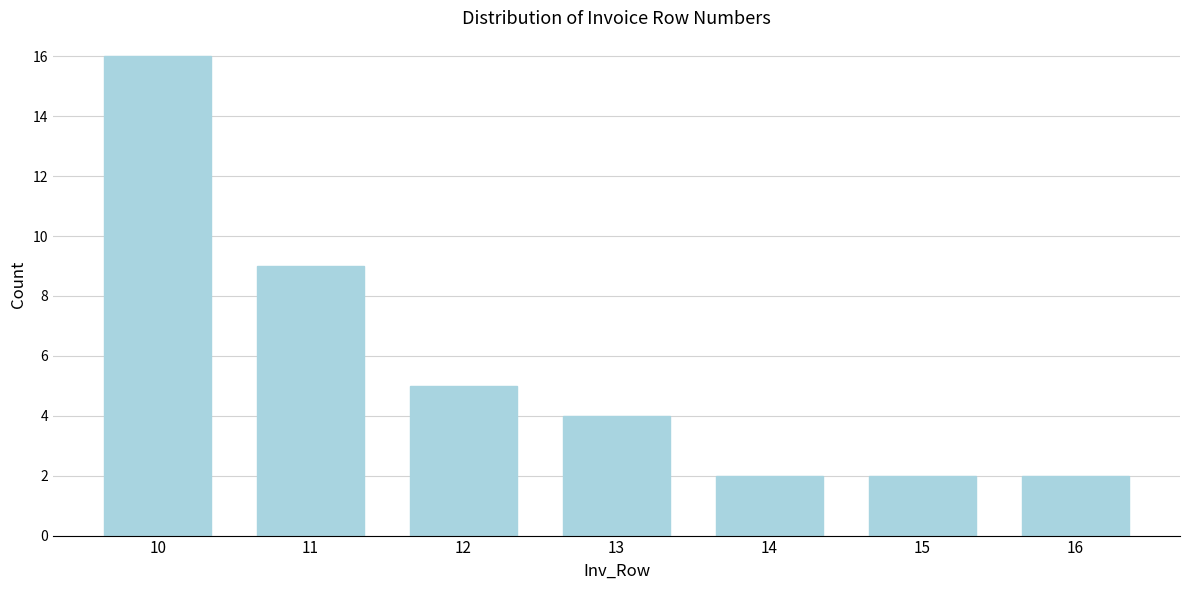

Reading right to left, what are all the values shown in this chart?

16=2	15=2	14=2	13=4	12=5	11=9	10=16